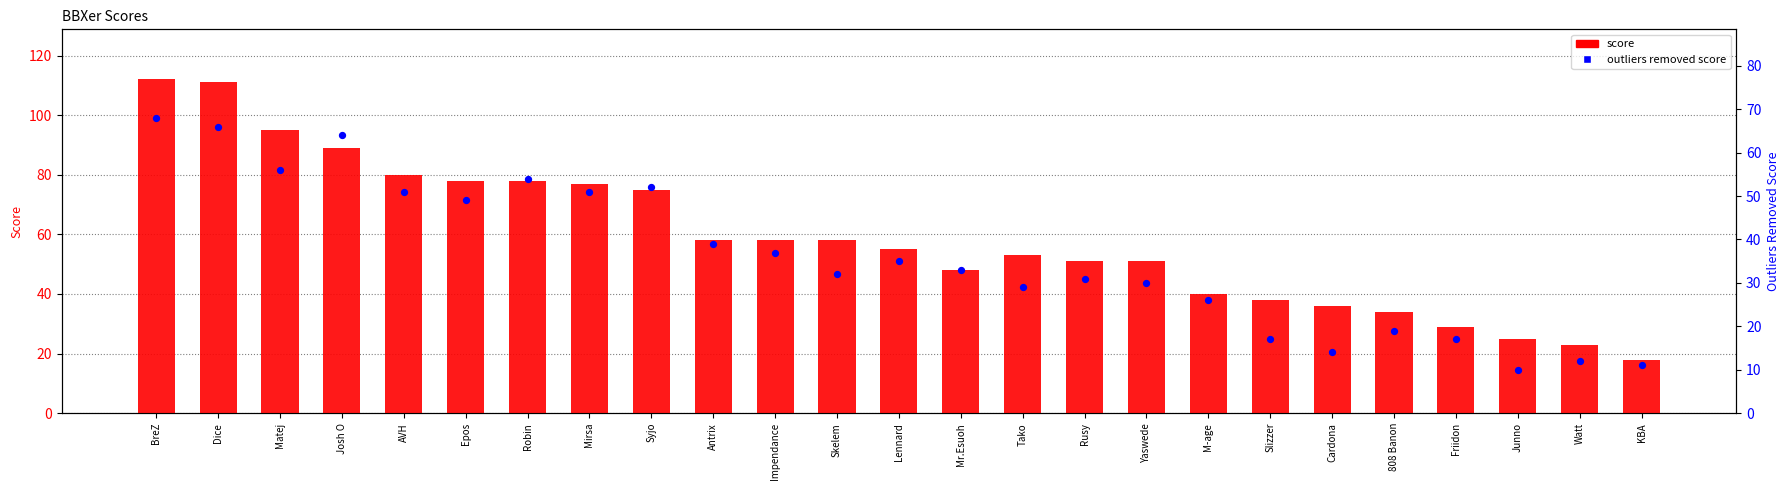

What are all the series names shown in the legend?

score, outliers removed score